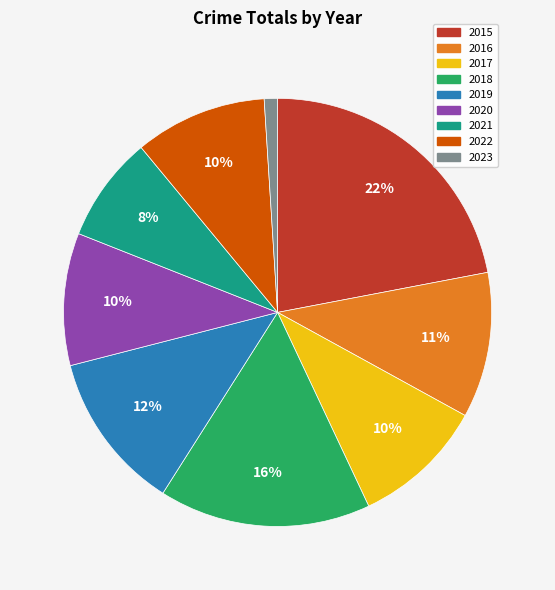

What is the largest slice in the pie chart?

2015